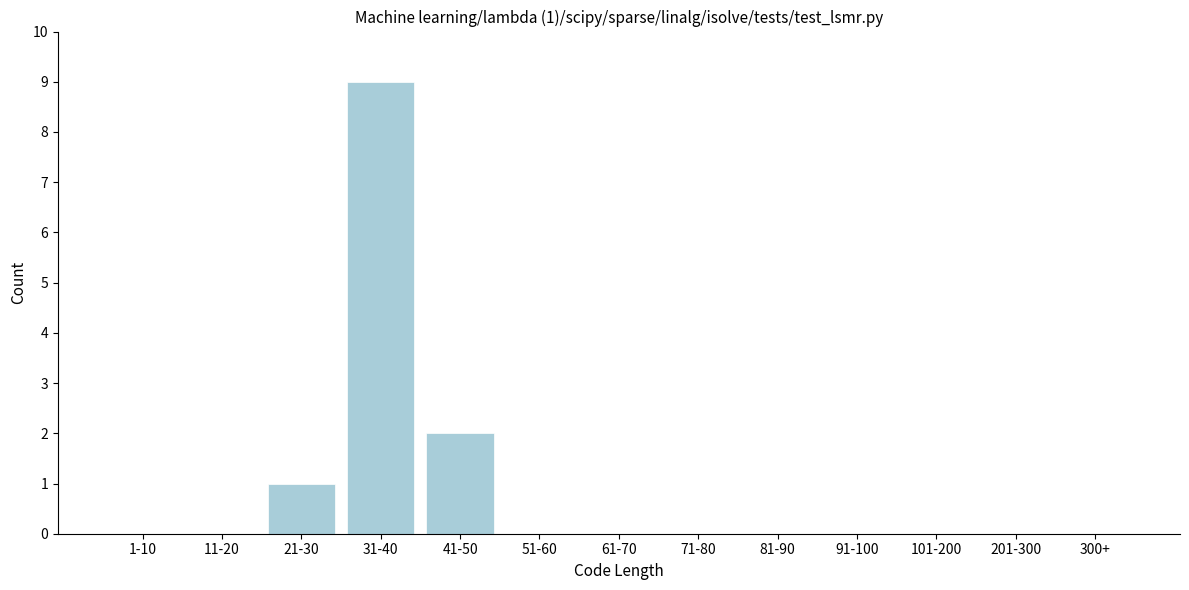

Reading left to right, what are all the values shown in this chart?

1-10=0	11-20=0	21-30=1	31-40=9	41-50=2	51-60=0	61-70=0	71-80=0	81-90=0	91-100=0	101-200=0	201-300=0	300+=0